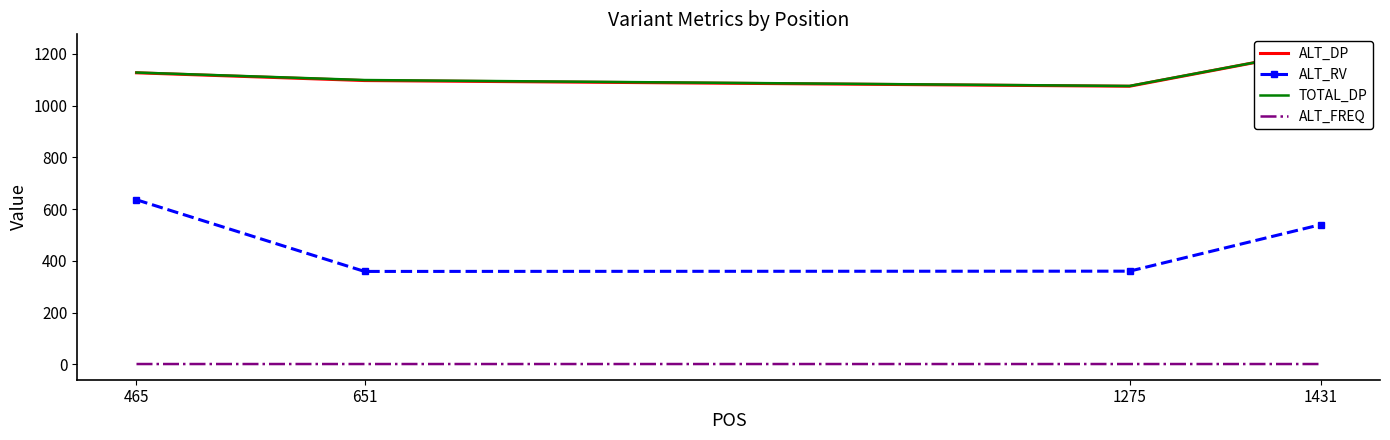

What is the approximate value of TOTAL_DP at 1275?

1076.0